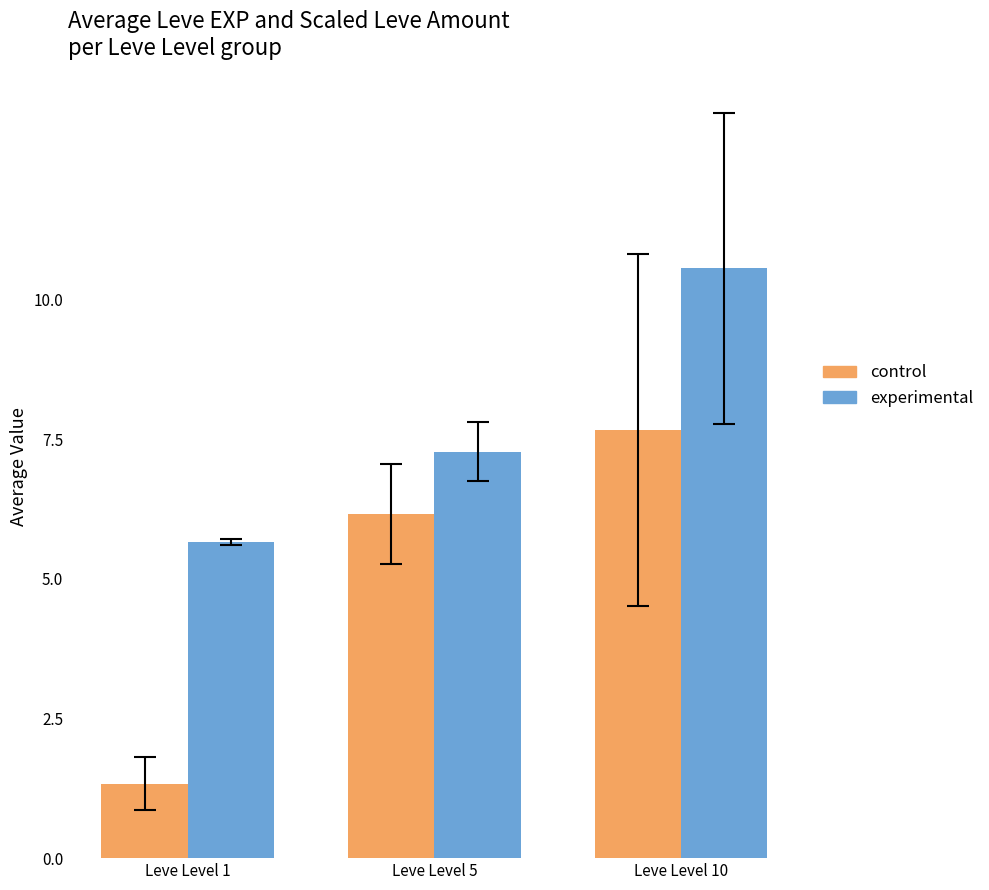

How many experimental values are between 5 and 10?

2